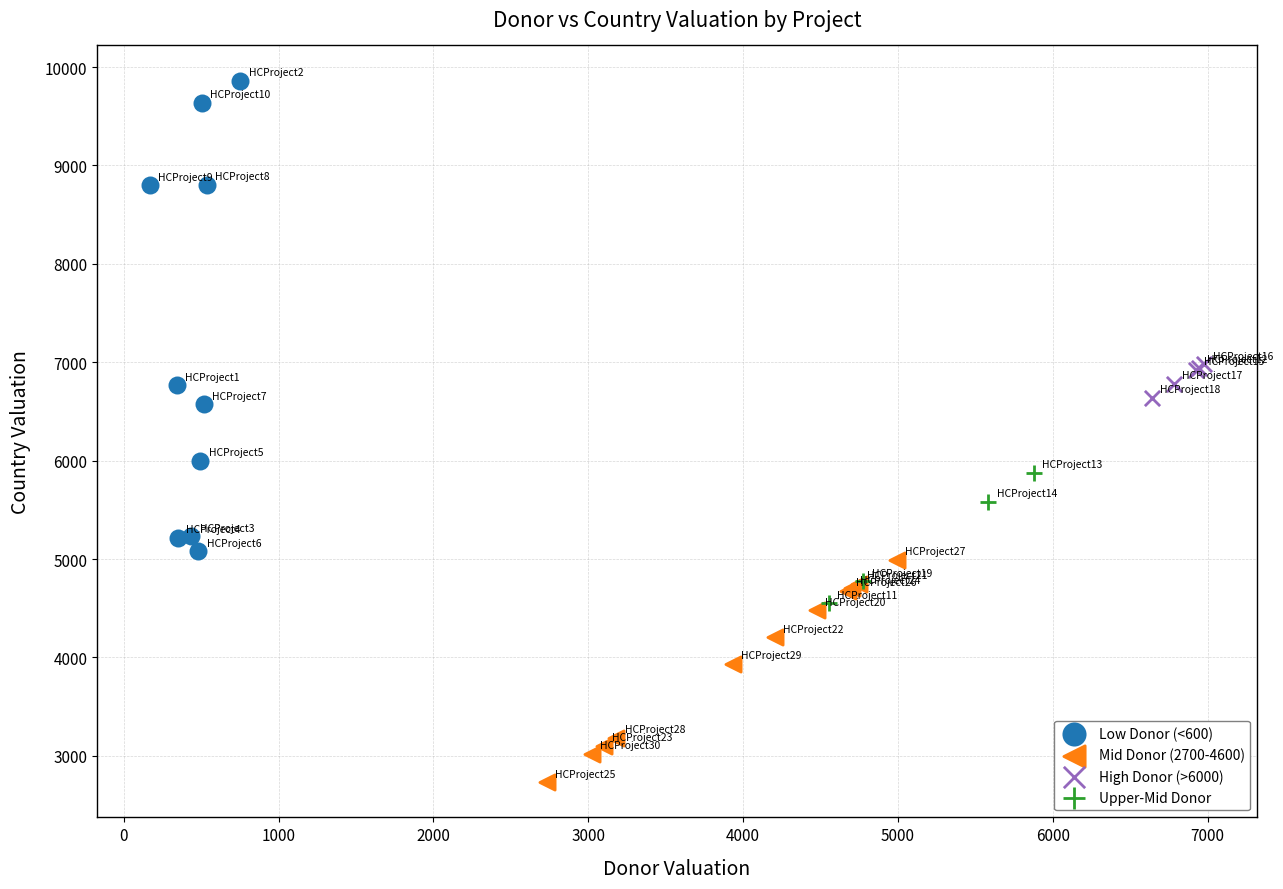

Which series has the widest spread of Y values?

Low Donor (<600)